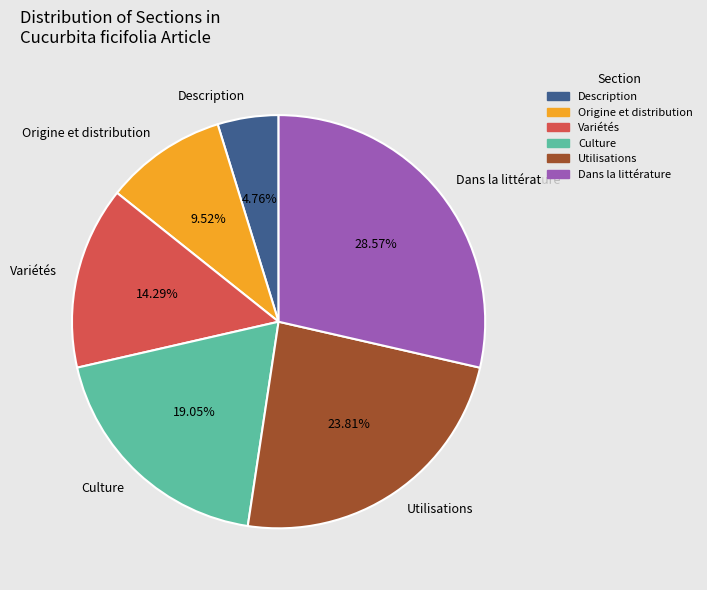

Which category has the biggest portion of the pie?

Dans la littérature